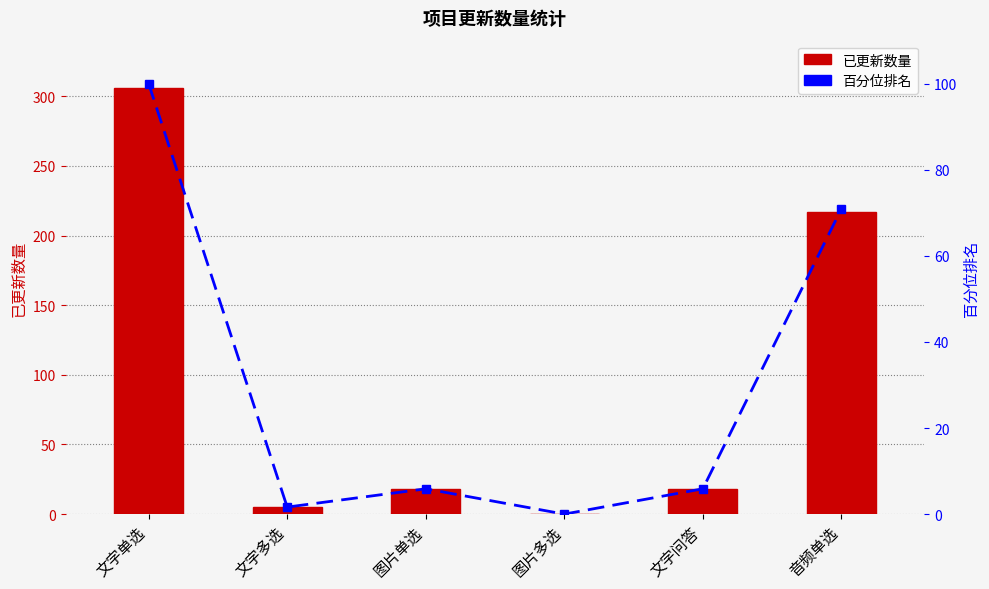

At which label is 百分位排名 closest to 50?

音频单选